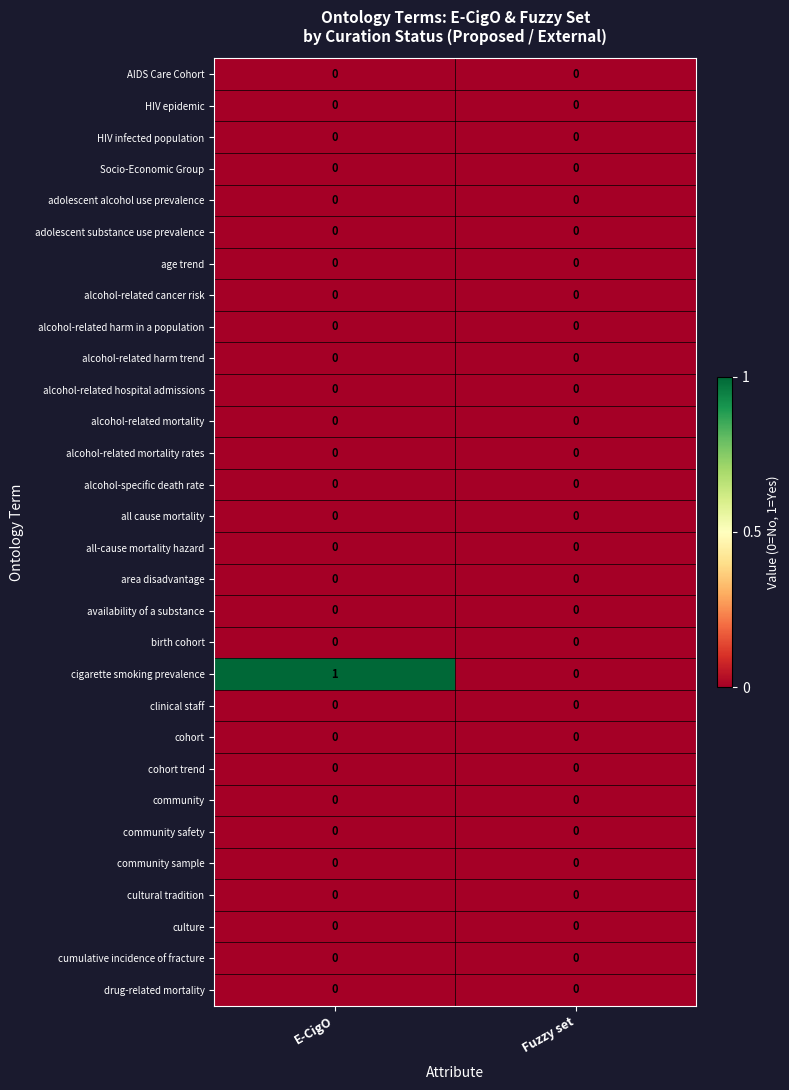

Which series changed the most between E-CigO and Fuzzy set?

cigarette smoking prevalence